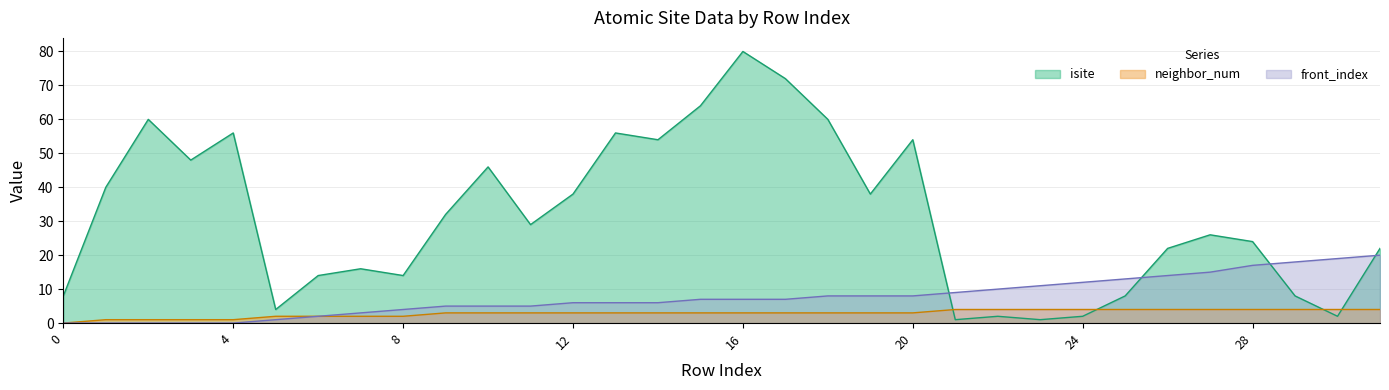

At how many categories does at least one series exceed 23?

18